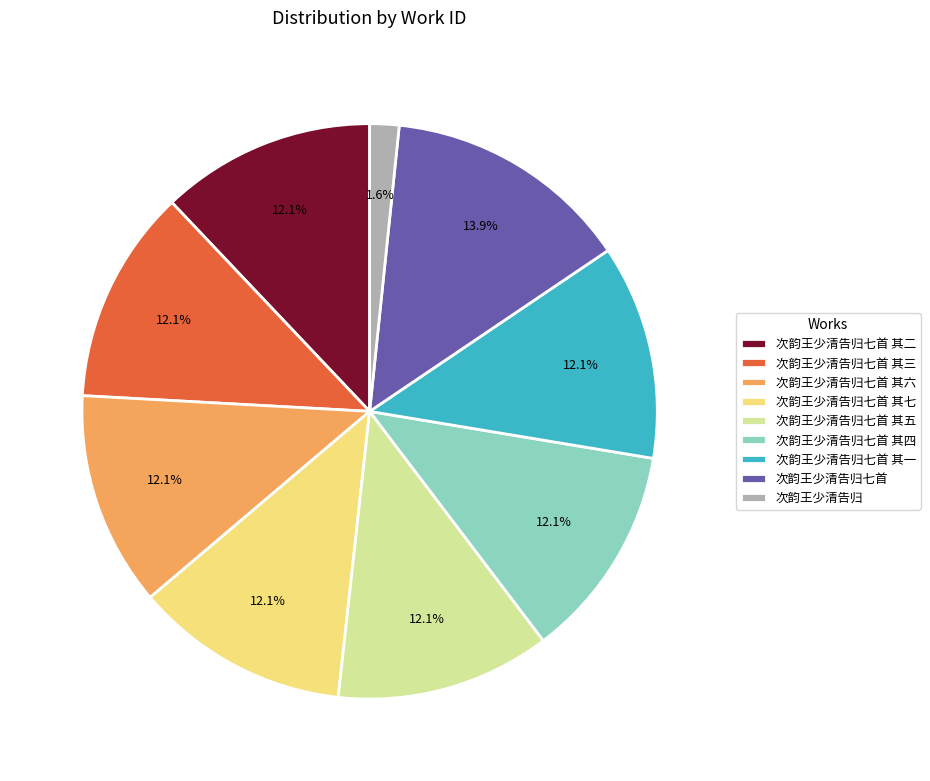

Do 次韵王少清告归 and 次韵王少清告归七首 其四 together represent more than half of the pie?

No